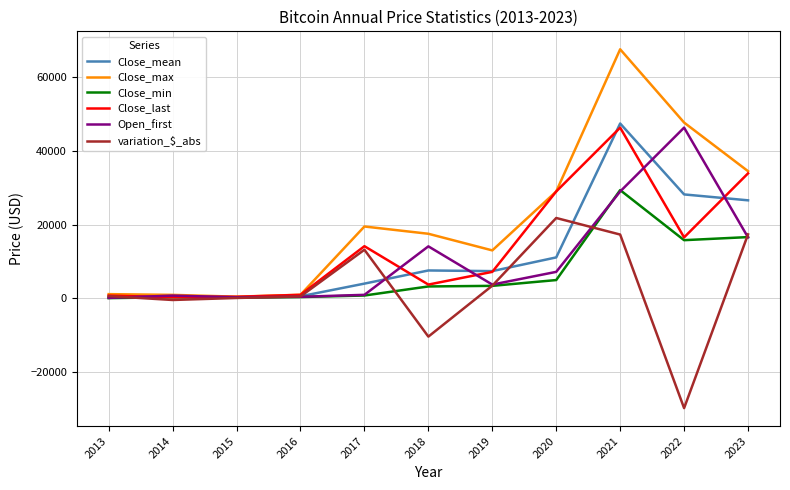

What is the total value across all series at 2020?

103092.3